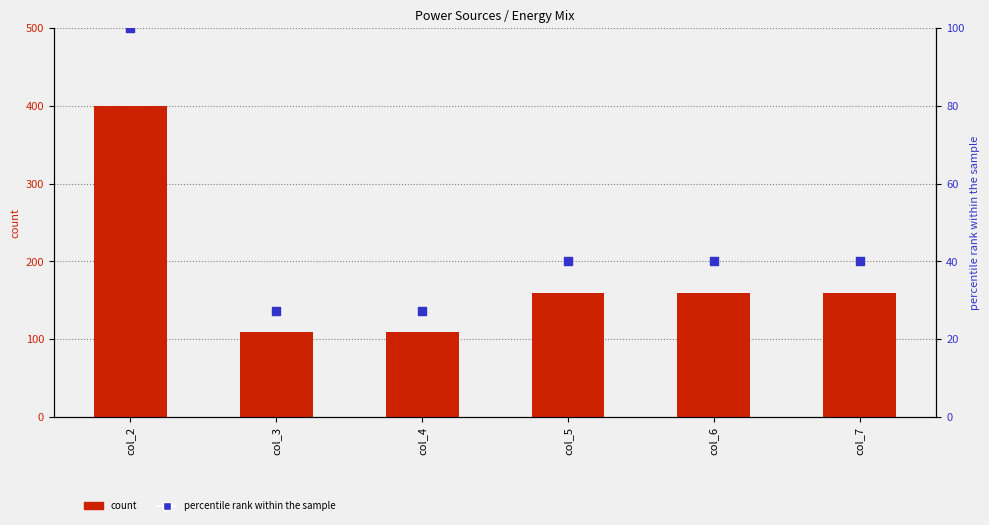

Which series has the largest Y range (max minus min)?

count